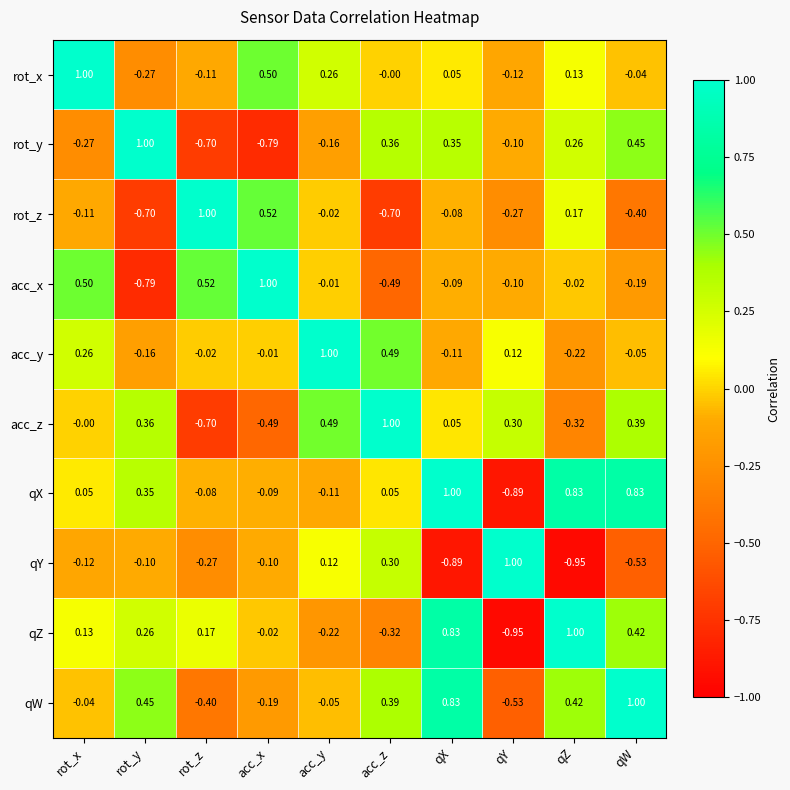

Which category has the lowest value in the rot_y series?

acc_x